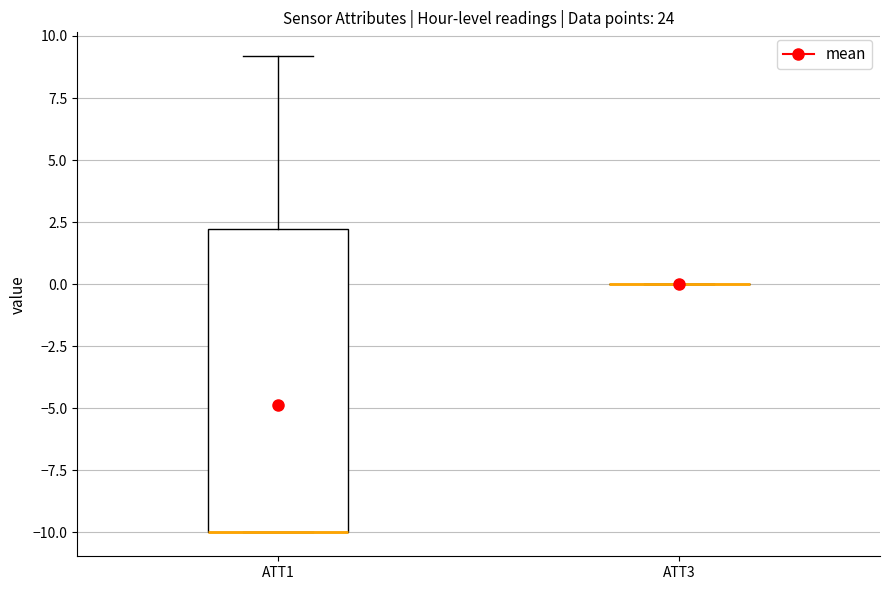

Reading left to right, transcribe this box plot: for each box, give where its median line is, the range the box spans, and where its two whiskers end, as read against the y-axis. The values are not printed on the chart, so give them approximately, as read against the axis.

ATT1: median -10 (drawn on the box's lower edge), box -10 to 2, whiskers -10 to 9
ATT3: box collapsed to a line at 0, whiskers 0 to 0